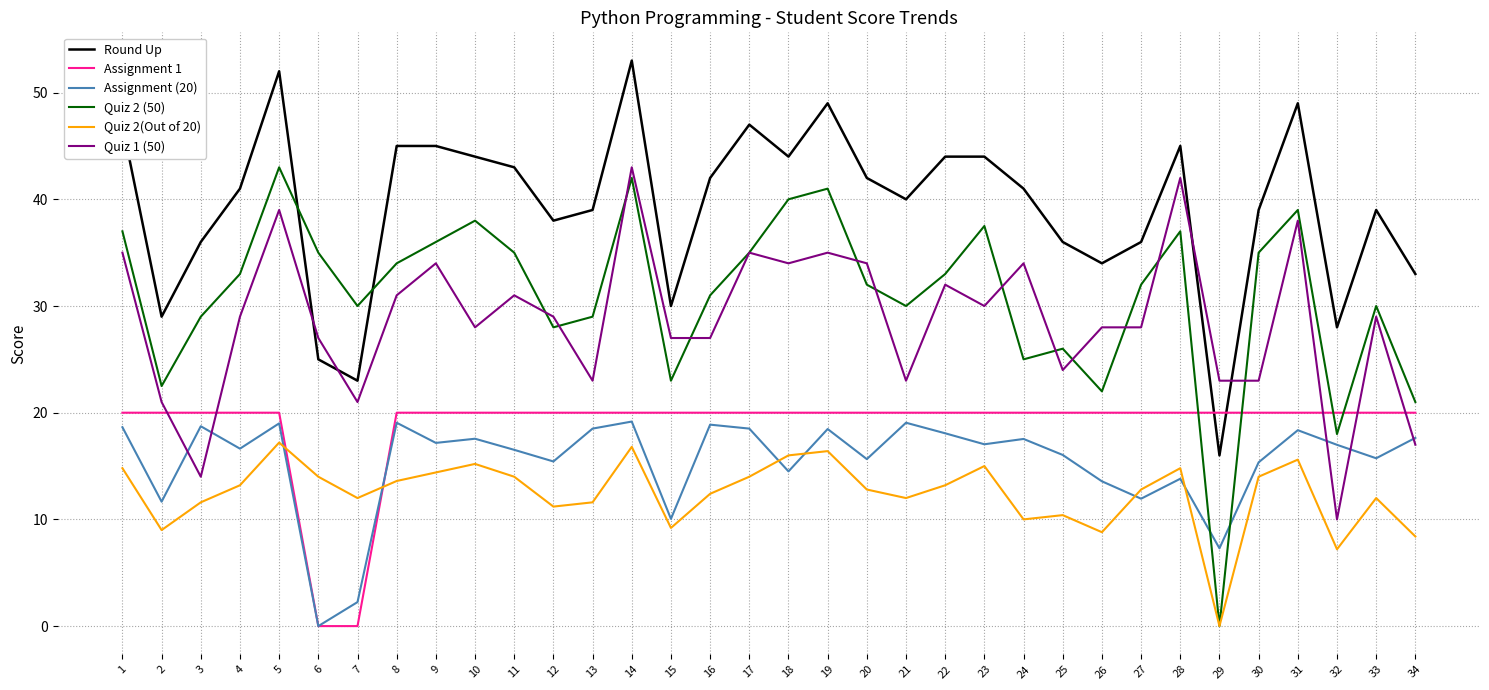

What is the lowest value of the Round Up series?

16.0